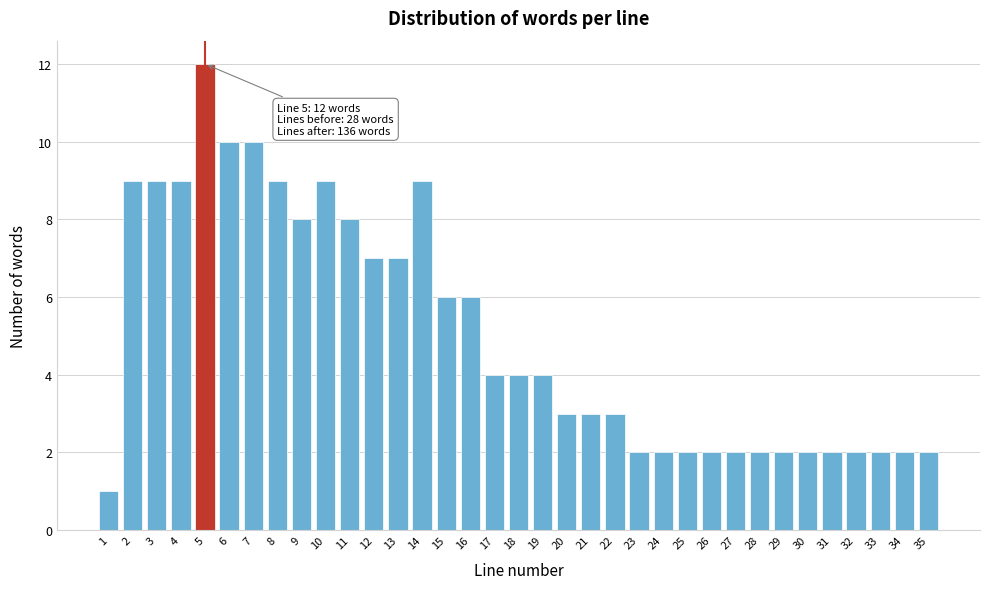

What is the difference between the maximum and minimum values?

11